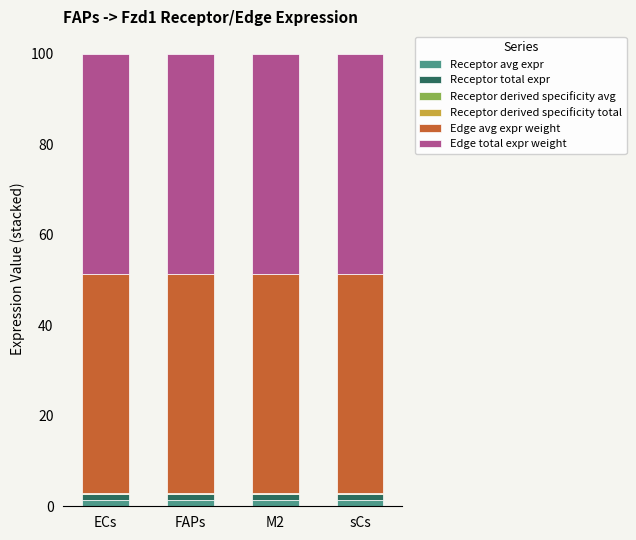

What is the sum of all Receptor avg expr values?

5.5